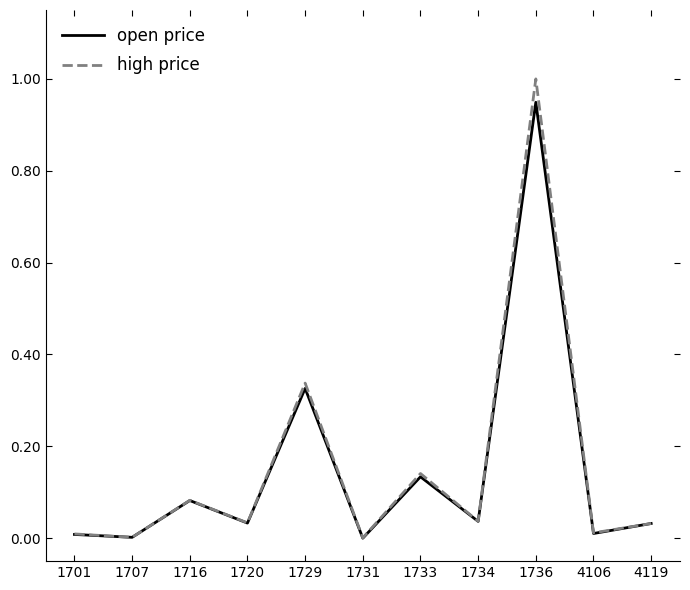

True or false: high price has a value of 0.0 at 4106.

True